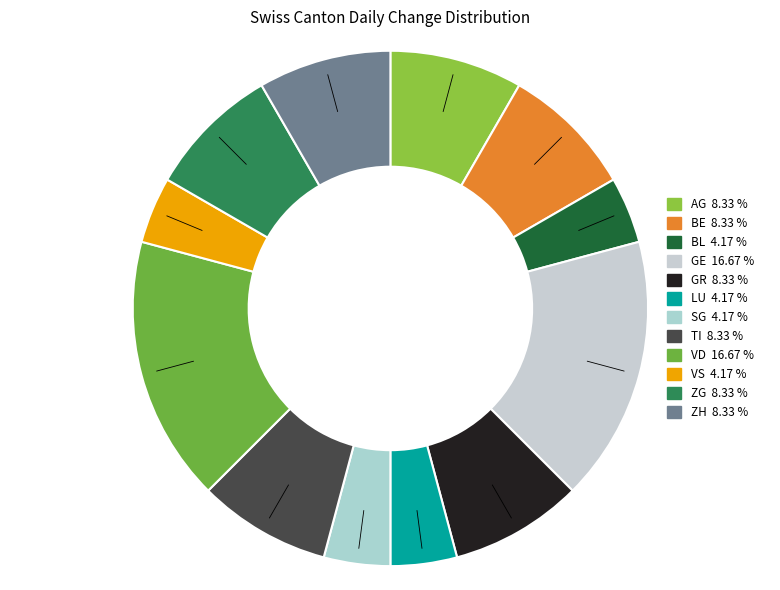

Count the number of slices in the pie.

12